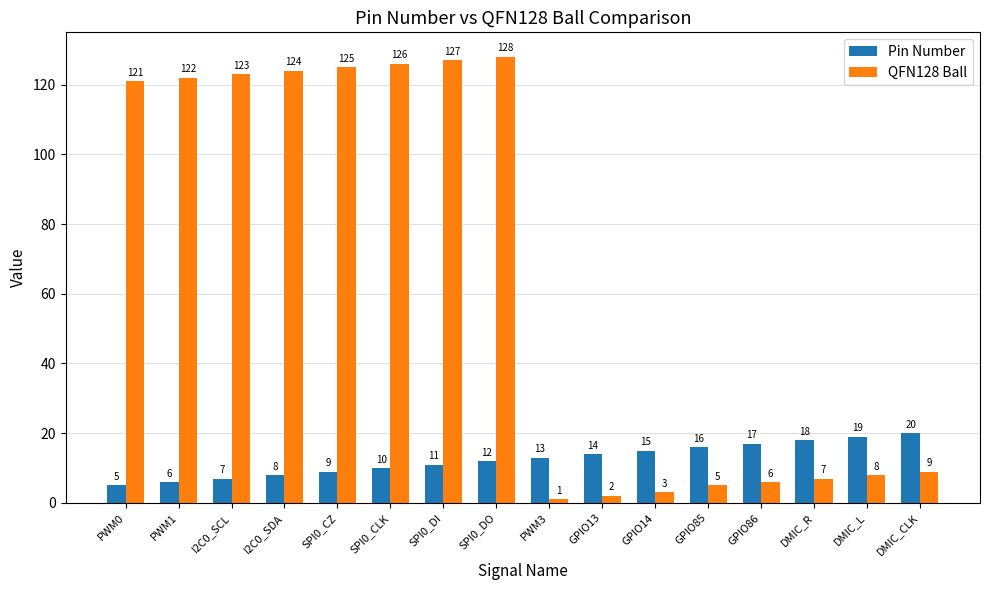

What is the difference between the maximum and minimum values in the Pin Number series?

15